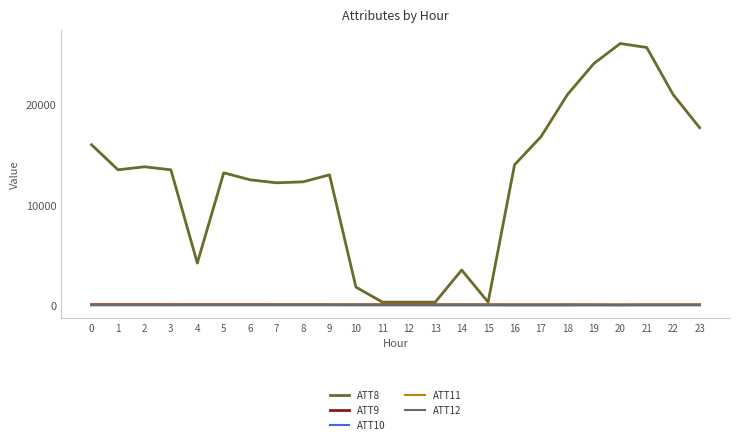

How many lines are shown in the chart?

5